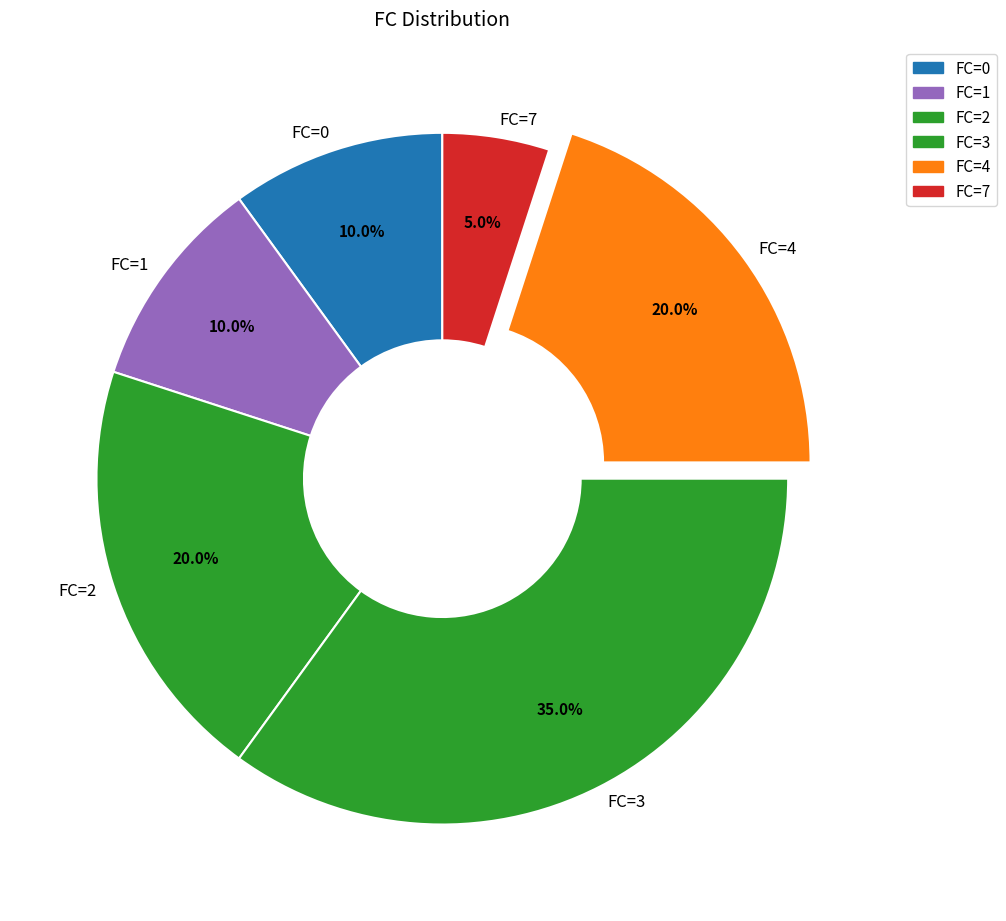

Combined, what portion of the pie is FC=7 and FC=1?

15.0%